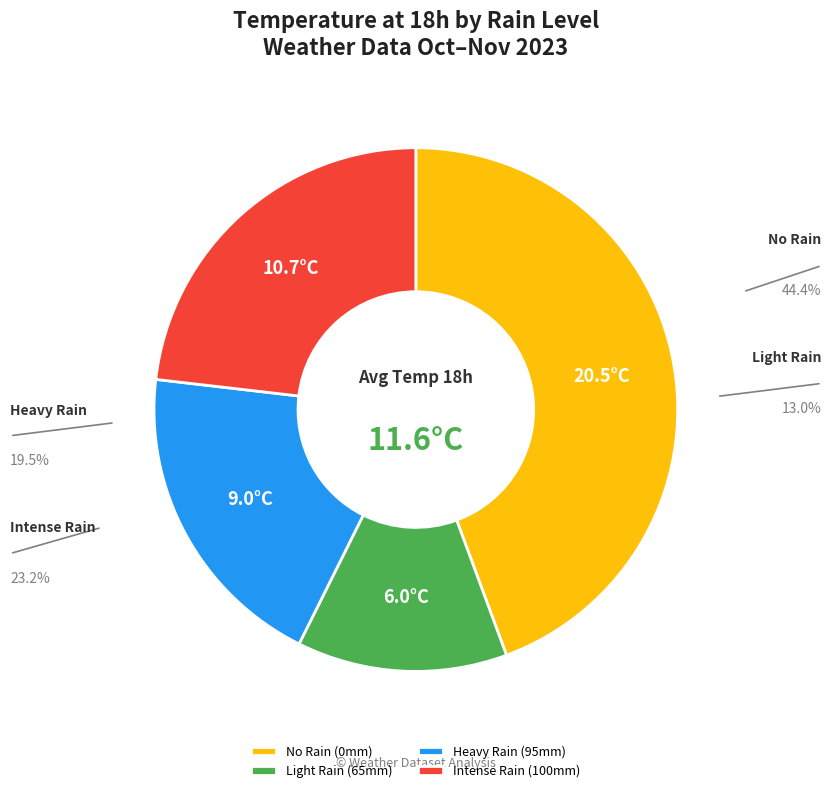

How many slices are in this pie chart?

4